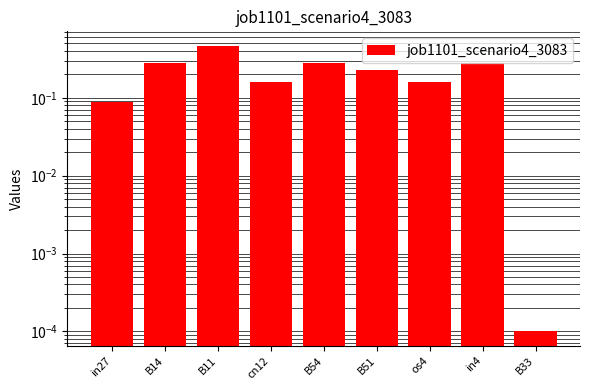

The chart shows a value of 0.4 at B14. True or false?

False